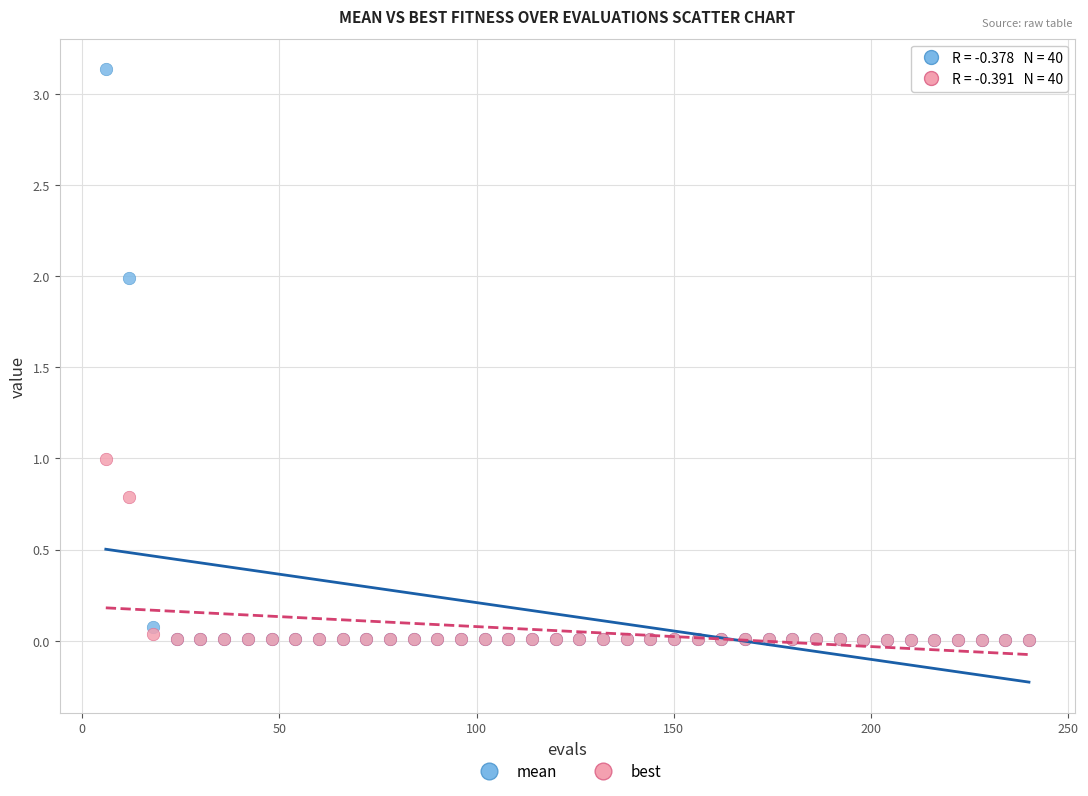

What are all the series names shown in the legend?

mean, best